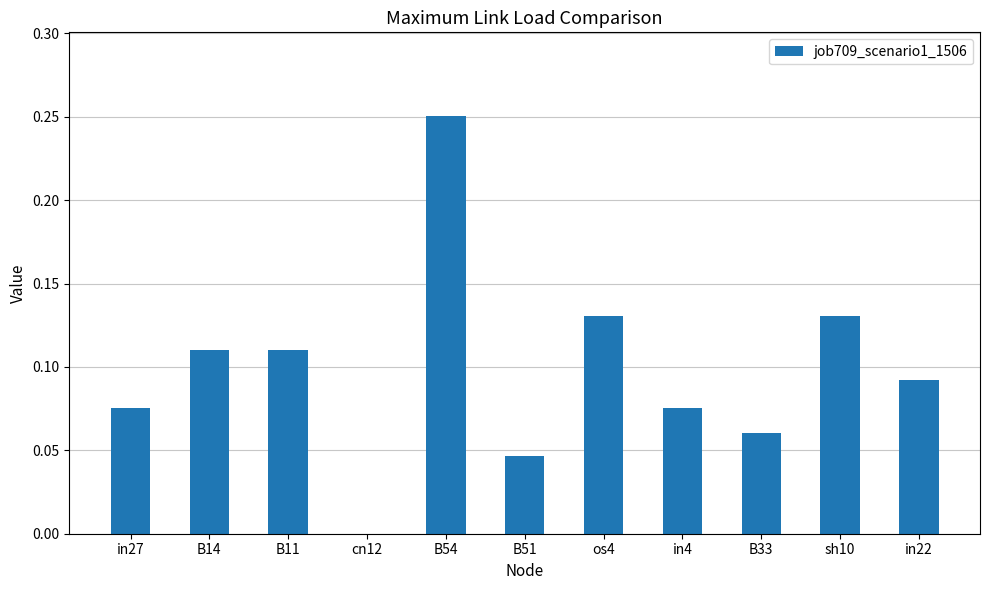

How many series are shown in this chart?

1